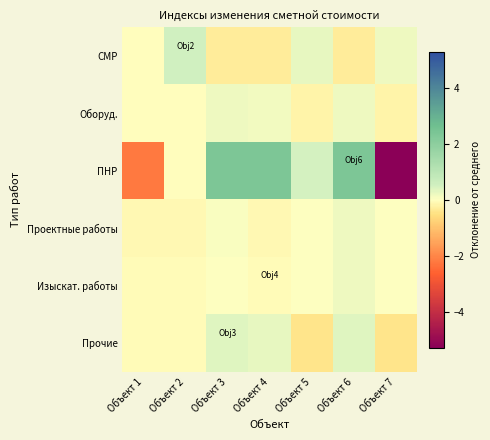

Which series changed the most between Объект 2 and Объект 6?

ПНР